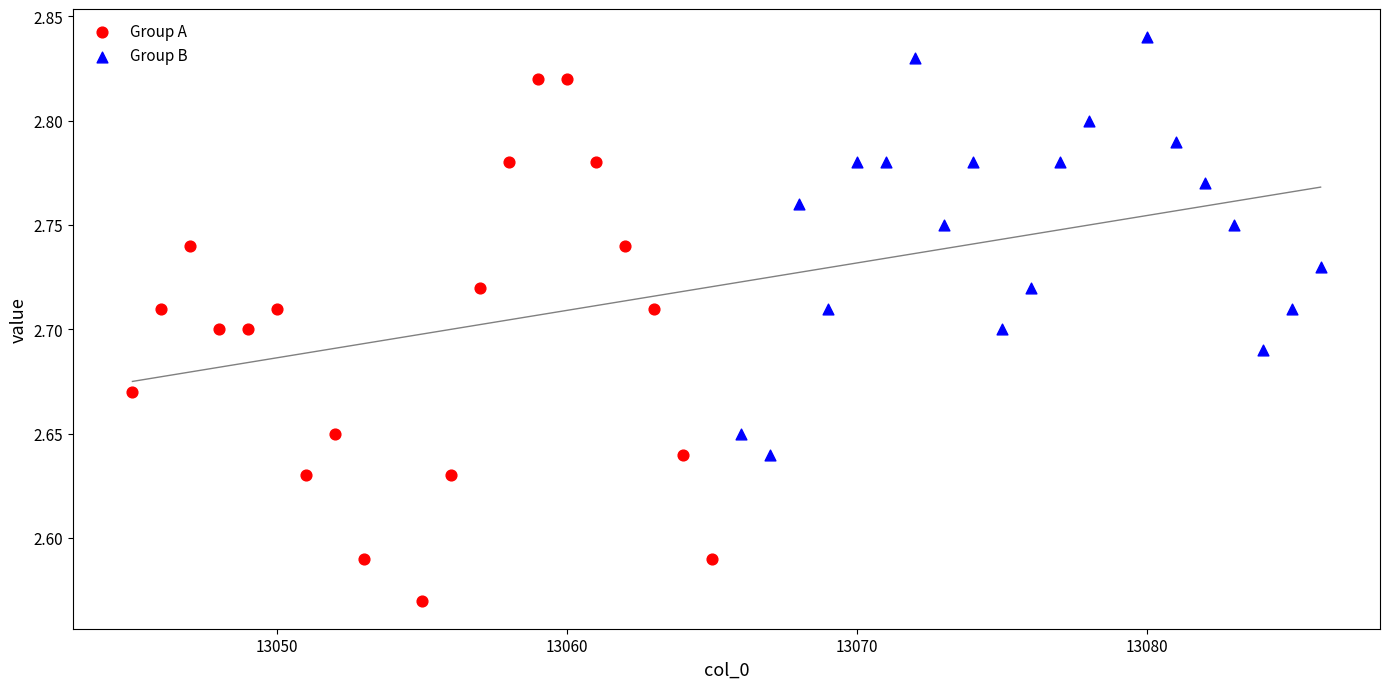

What are all the series names shown in the legend?

Group A, Group B